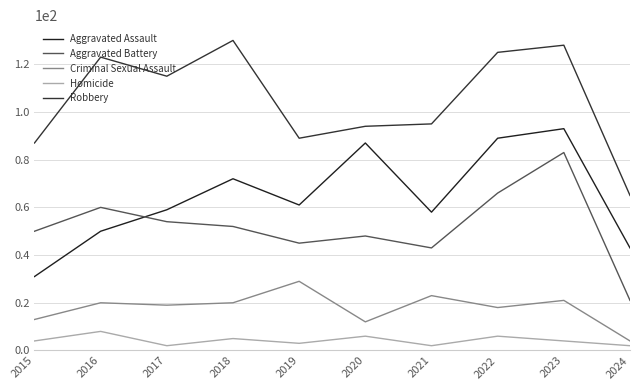

Rank the categories by Homicide value from lowest to highest.

2017, 2021, 2024, 2019, 2015, 2023, 2018, 2020, 2022, 2016